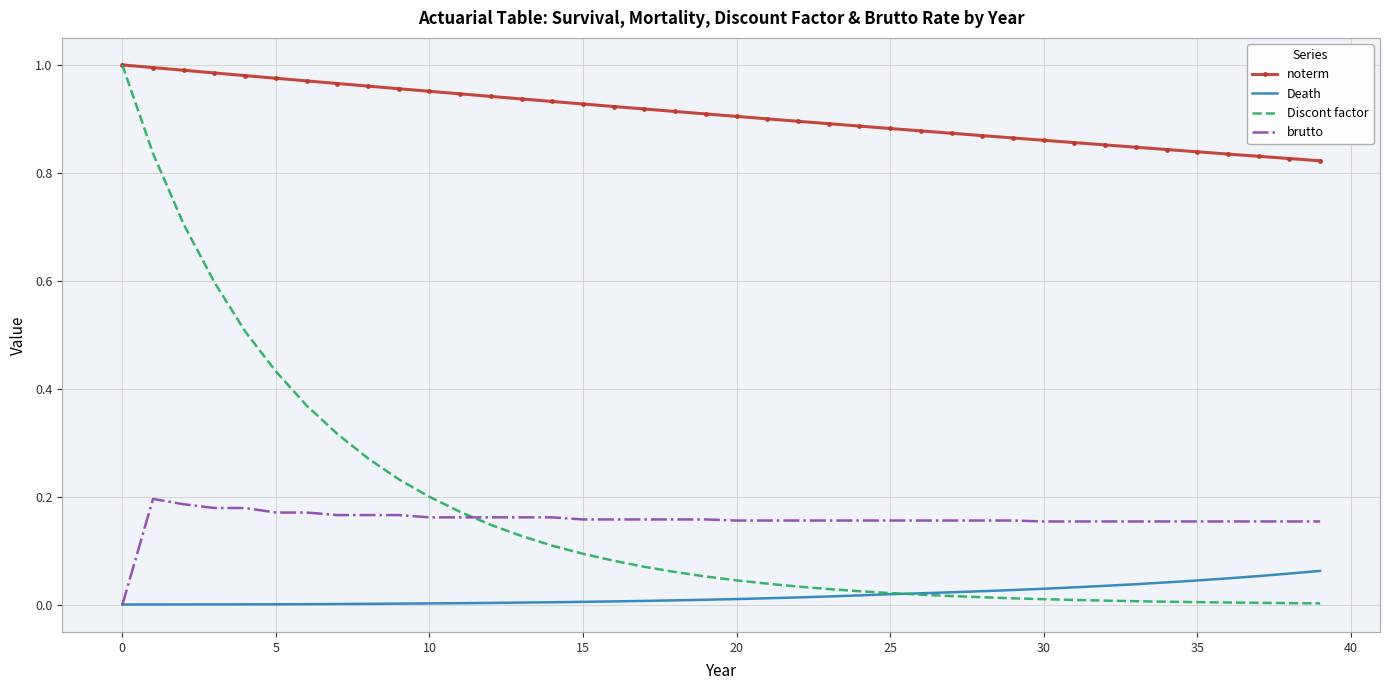

True or false: brutto and noterm intersect in this chart.

False